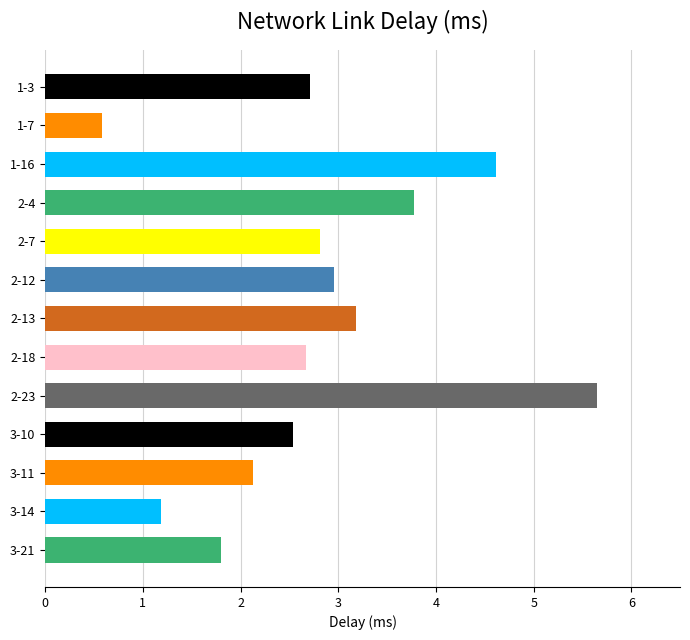

The chart shows a value of 1.0 at 1-7. True or false?

False